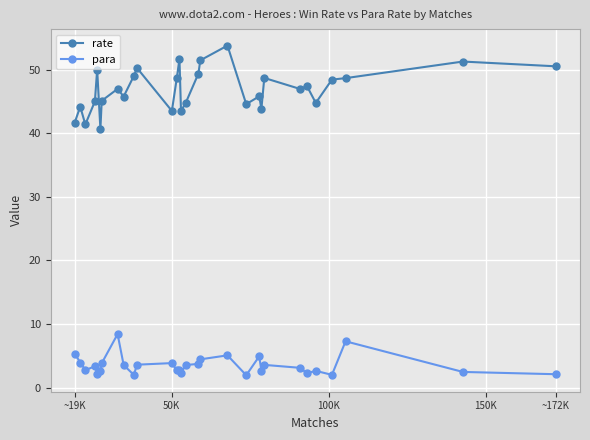

True or false: rate and para cross at least once.

False